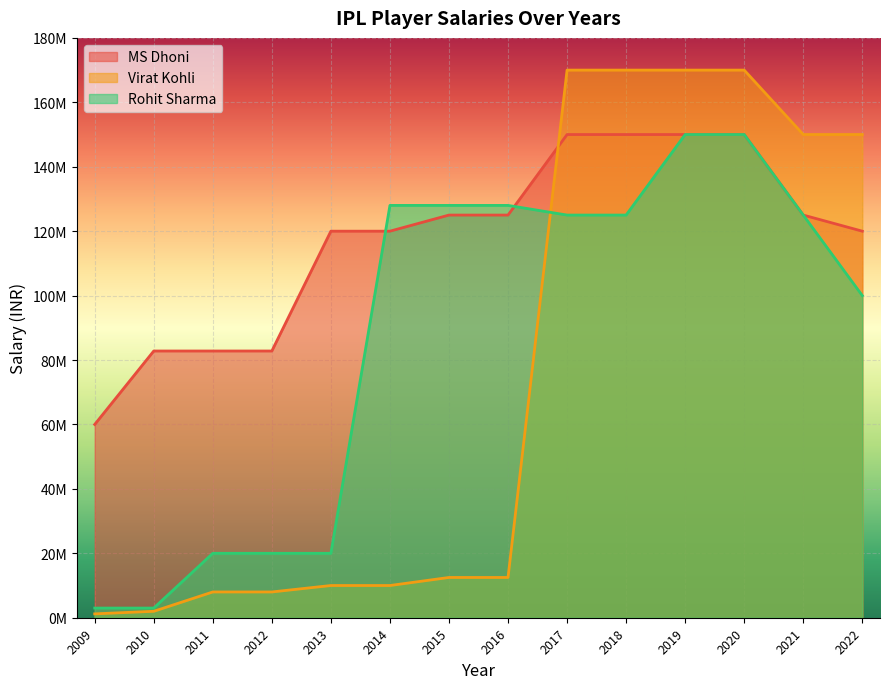

Rank the categories by MS Dhoni value from highest to lowest.

2017, 2018, 2019, 2020, 2015, 2016, 2021, 2013, 2014, 2022, 2010, 2011, 2012, 2009